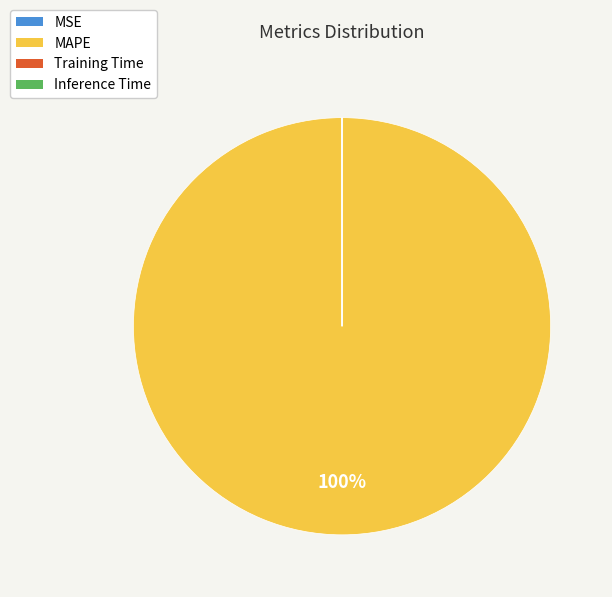

What is the largest slice in the pie chart?

MAPE